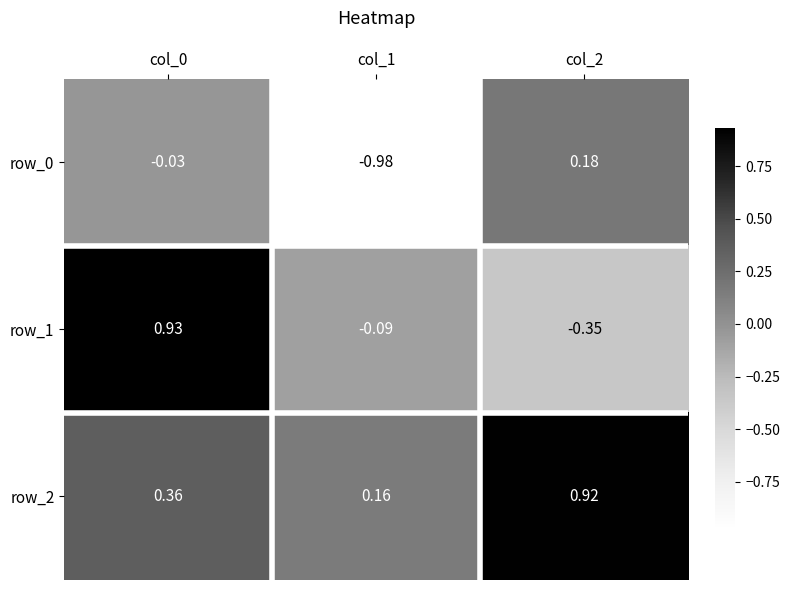

Which category has the lowest value in the row_0 series?

col_1